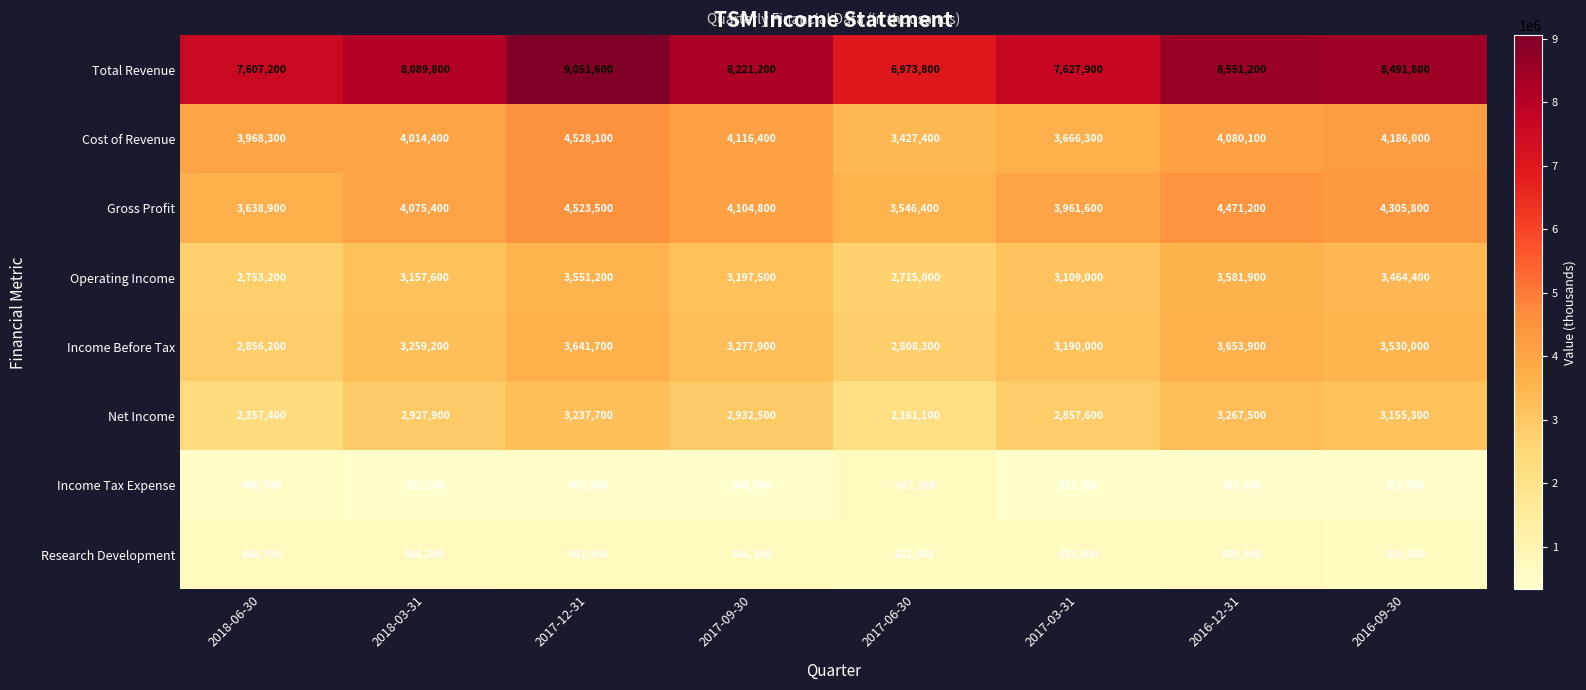

Rank the series at 2017-09-30 from highest to lowest value.

Total Revenue, Cost of Revenue, Gross Profit, Income Before Tax, Operating Income, Net Income, Research Development, Income Tax Expense